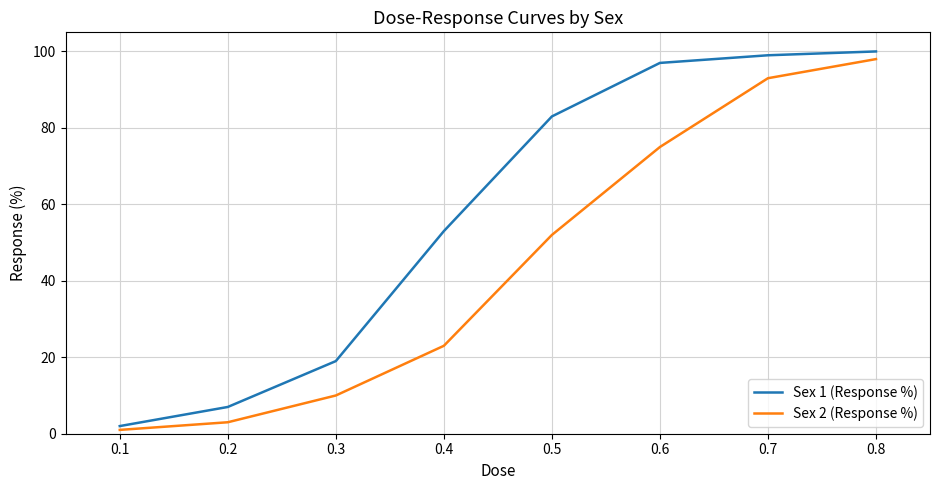

At which category is the sum across all series the highest?

0.8